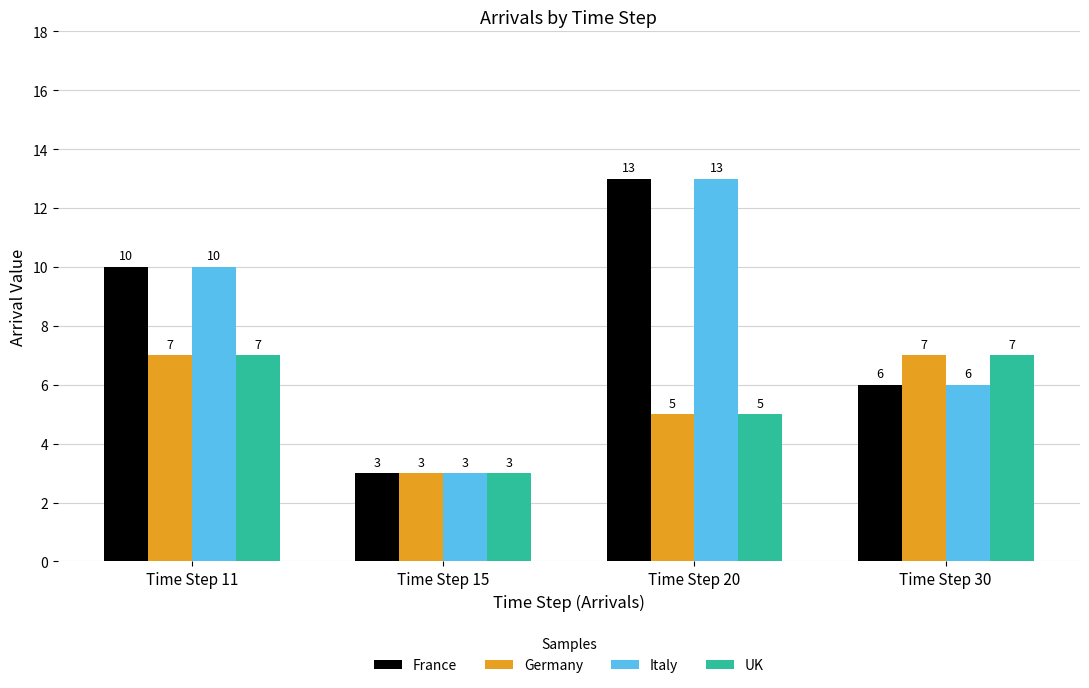

What is the value of the Germany bar at the 3rd from the left?

5